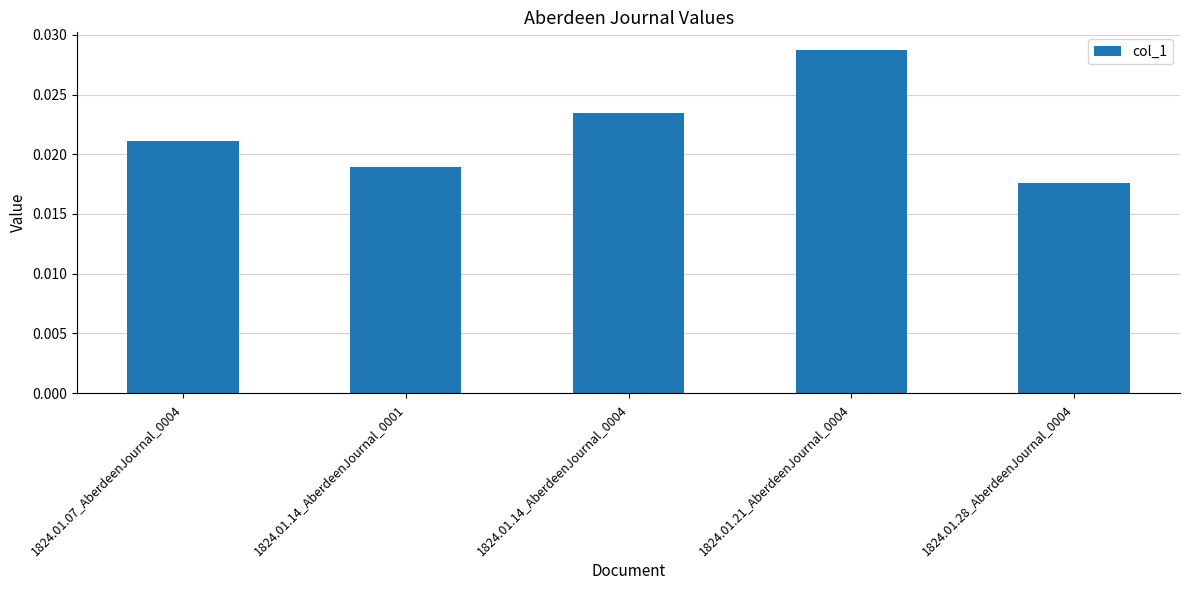

What is the label of the 1st bar from the right?

1824.01.28_AberdeenJournal_0004